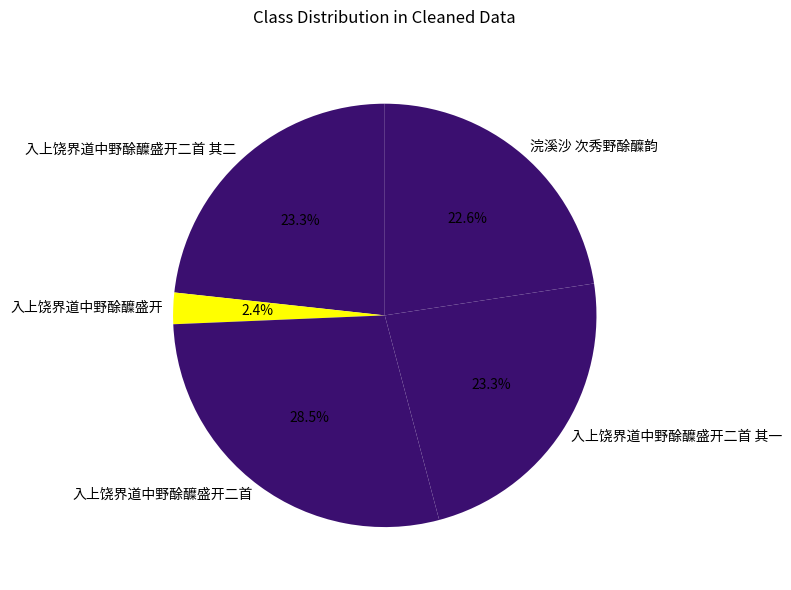

To the nearest percent, what portion does 入上饶界道中野酴醾盛开 represent?

2%